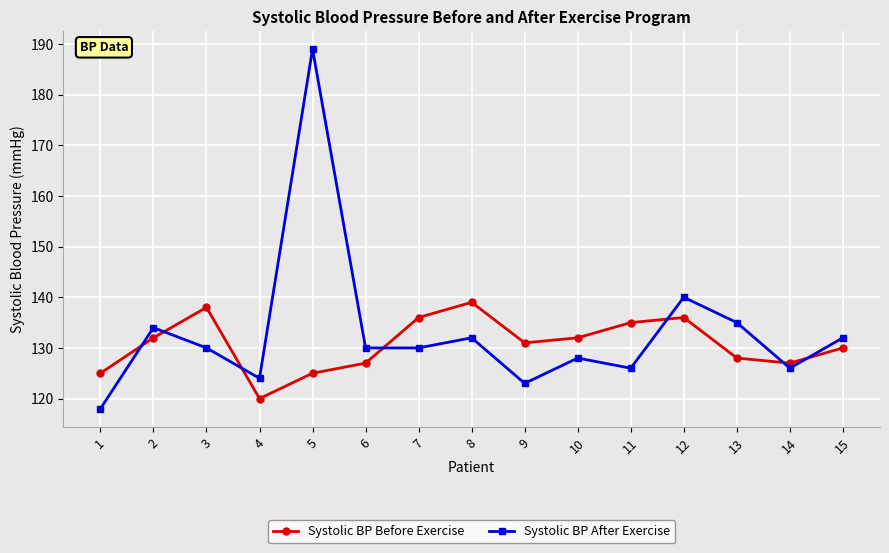

At which category does Systolic BP After Exercise reach its first local peak?

2